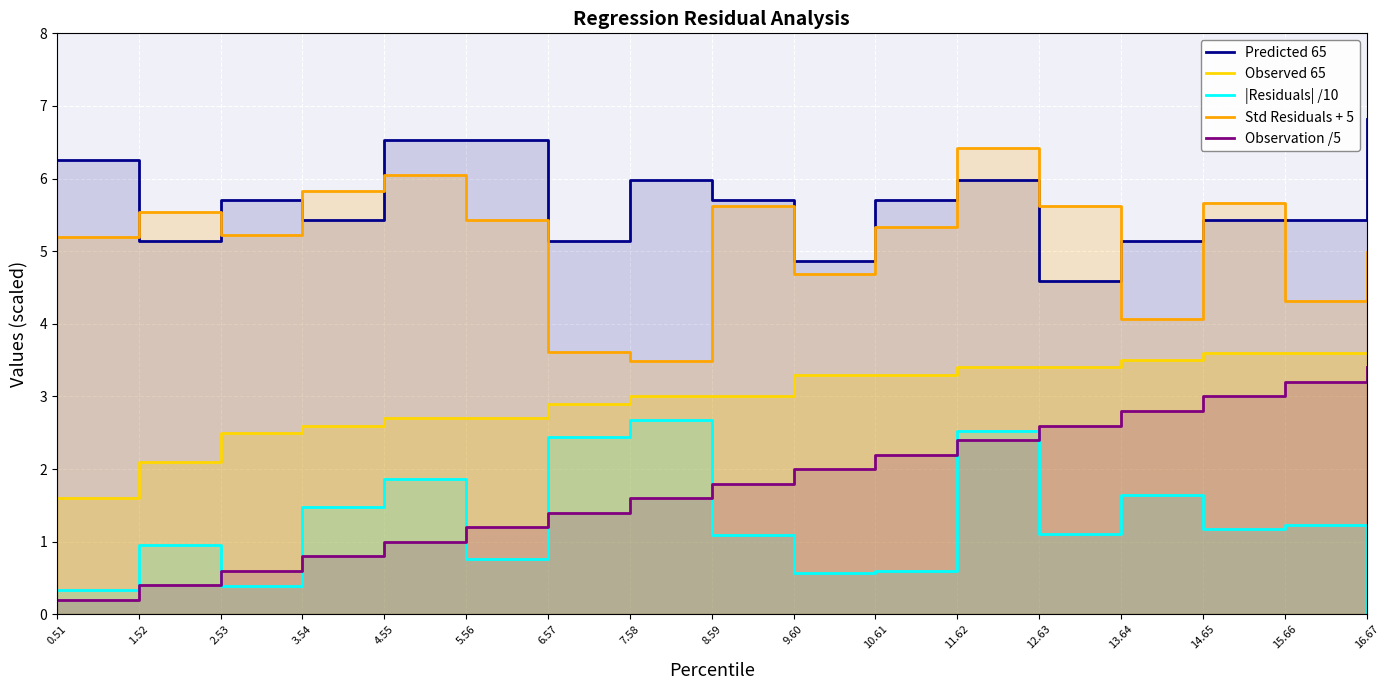

At 3.54, list the series in order from smallest to largest.

Observation /5, |Residuals| /10, Observed 65, Predicted 65, Std Residuals + 5